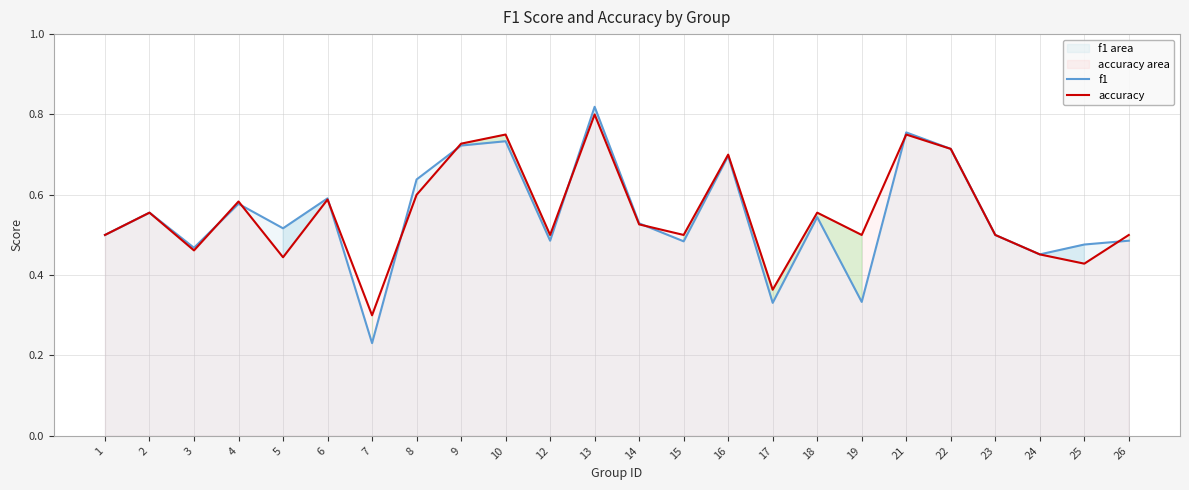

How many categories are shown in the chart?

24